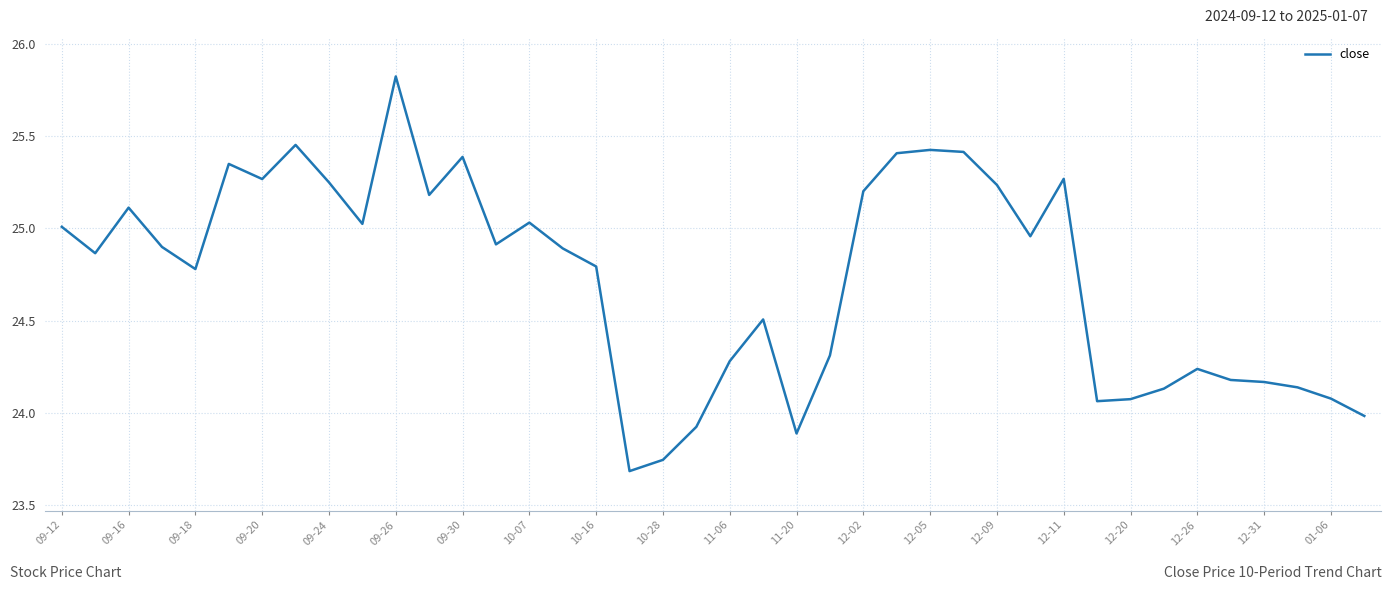

What is the greatest value displayed?

25.8